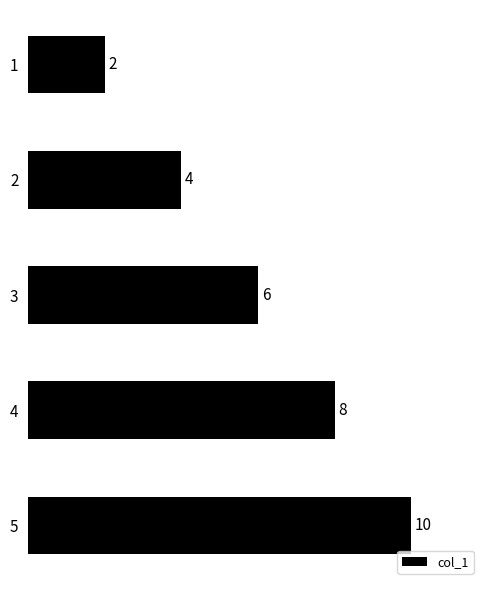

The value at 2 is 4. True or false?

True